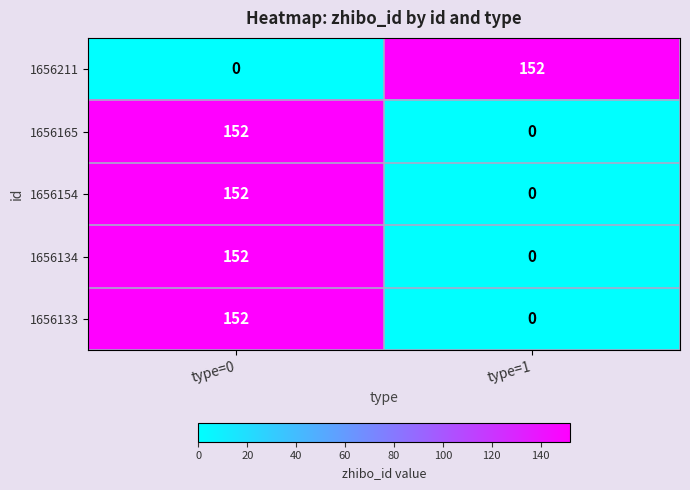

What is the difference between the highest and lowest values at type=0?

152